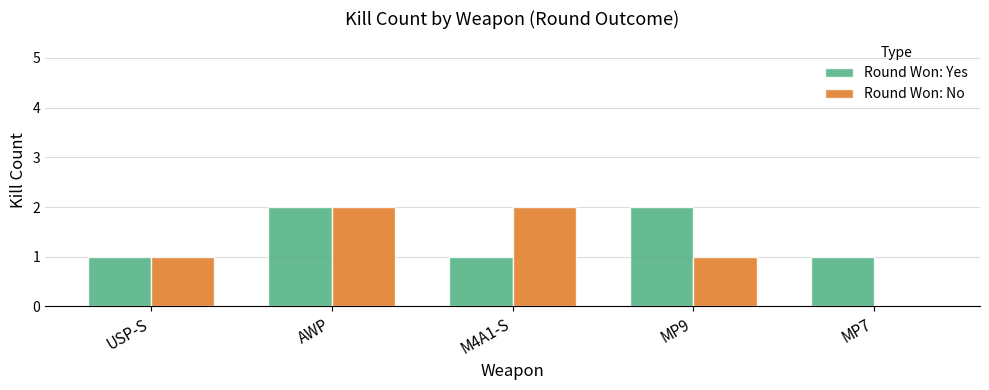

At which category is the sum across all series the highest?

AWP